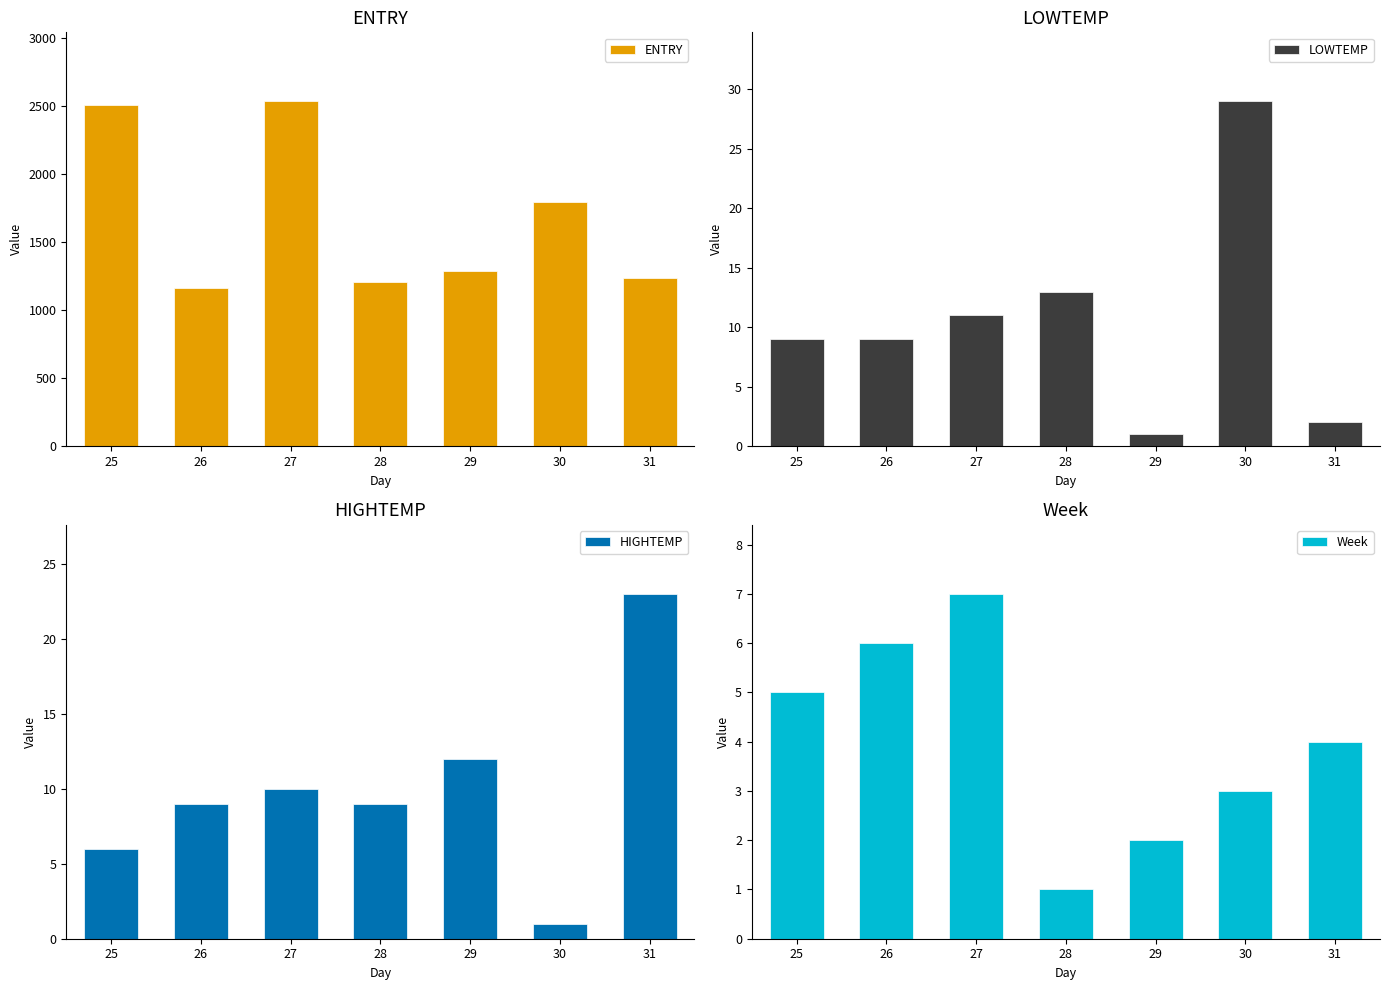

What is the sum of all LOWTEMP values?

74